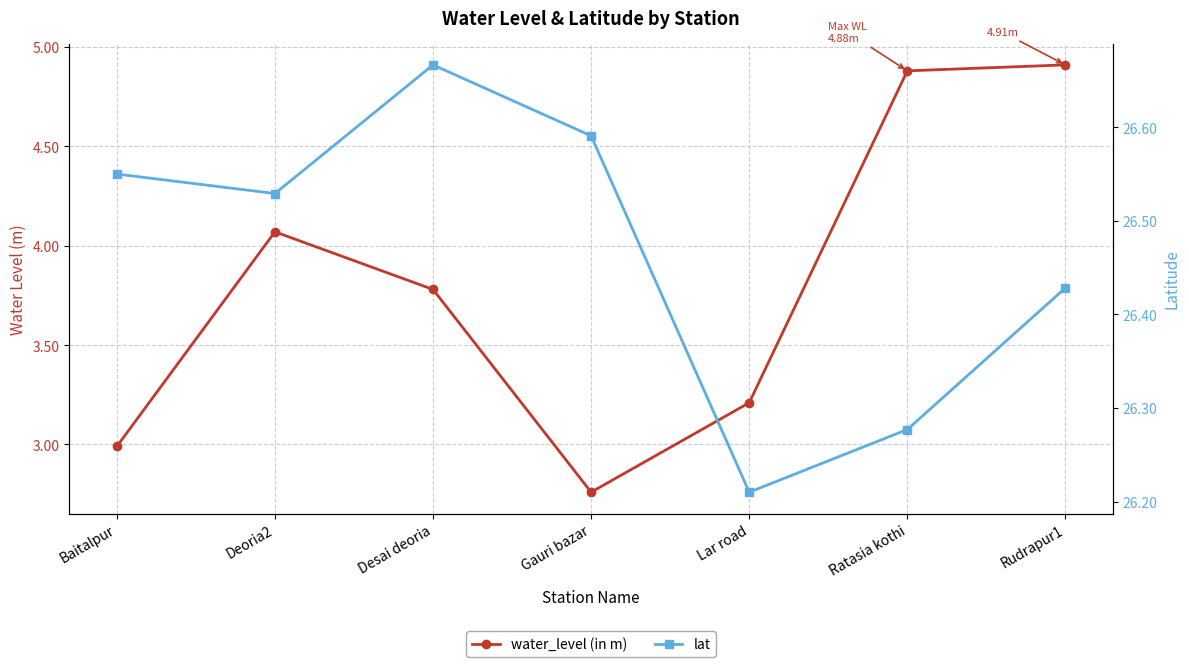

True or false: lat has more than 1 points higher than both neighbors.

False